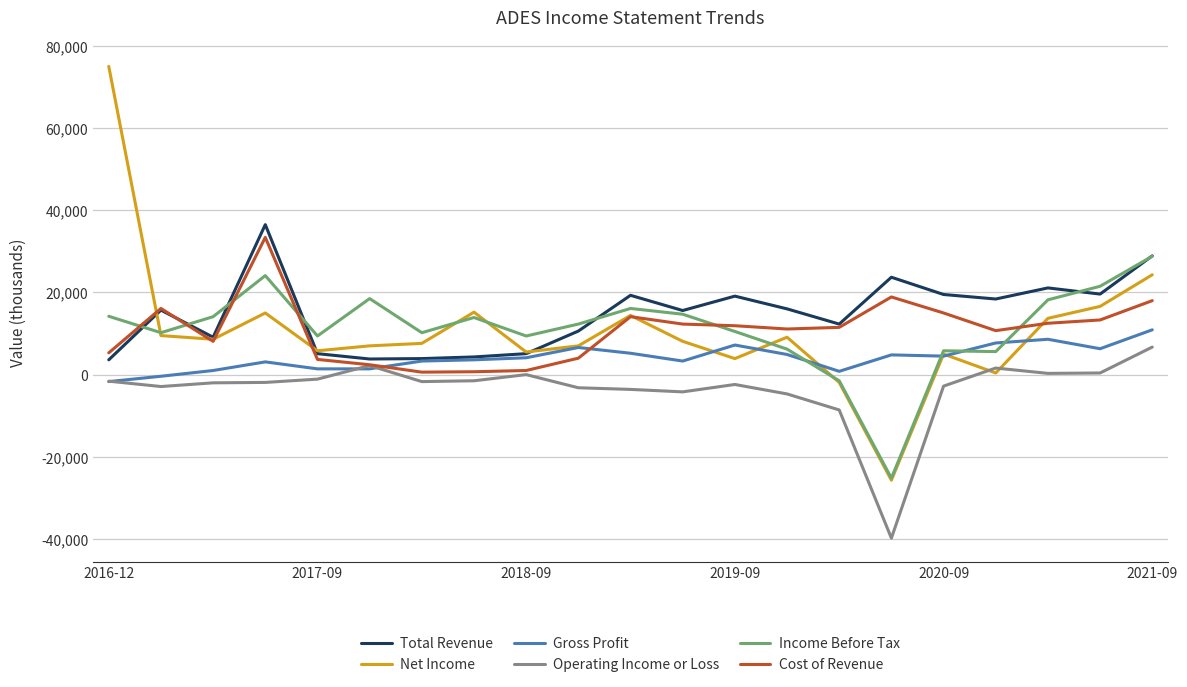

True or false: Operating Income or Loss and Income Before Tax intersect in this chart.

False